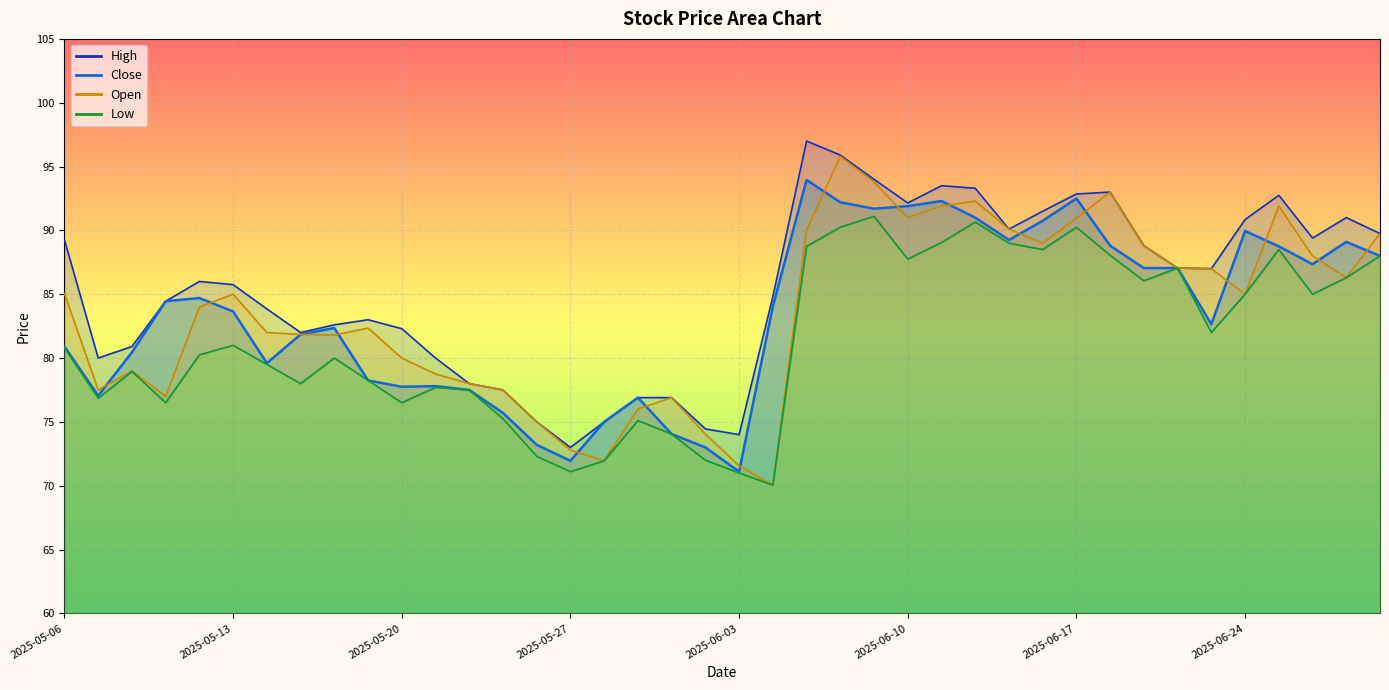

Which series has the largest total across all categories?

High